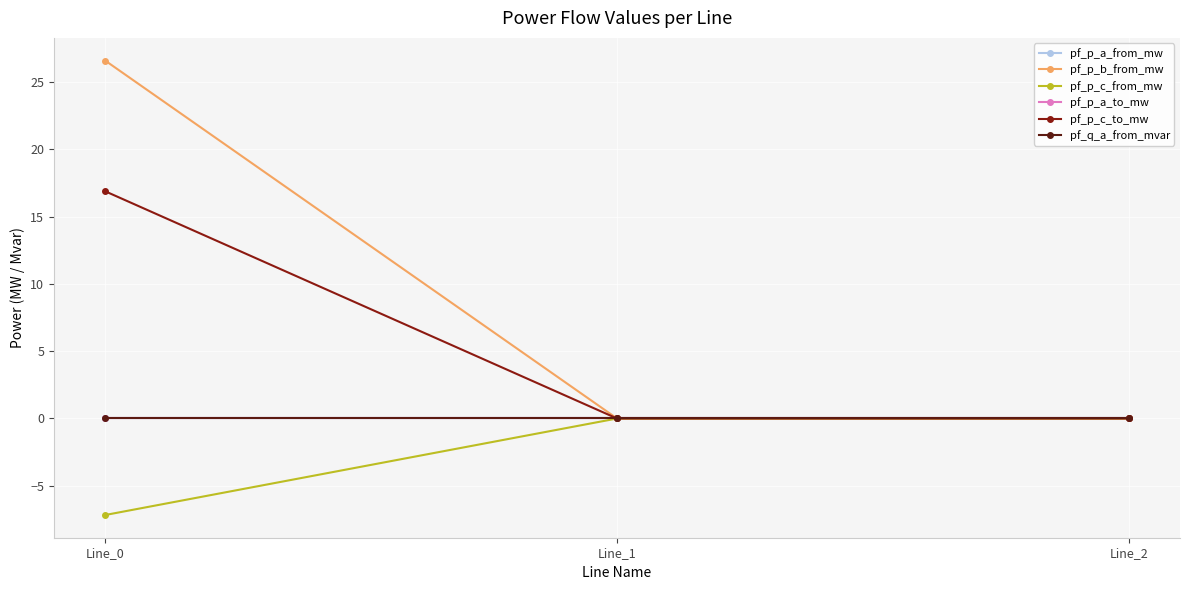

Reading left to right, extract all data points from this chart.

pf_p_a_from_mw: Line_0=-0.0	Line_1=0.0	Line_2=-0.0
pf_p_b_from_mw: Line_0=26.6	Line_1=-0.0	Line_2=-0.0
pf_p_c_from_mw: Line_0=-7.2	Line_1=0.0	Line_2=-0.0
pf_p_a_to_mw: Line_0=0.0	Line_1=-0.0	Line_2=0.0
pf_p_c_to_mw: Line_0=16.9	Line_1=0.0	Line_2=0.0
pf_q_a_from_mvar: Line_0=-0.0	Line_1=-0.0	Line_2=0.0